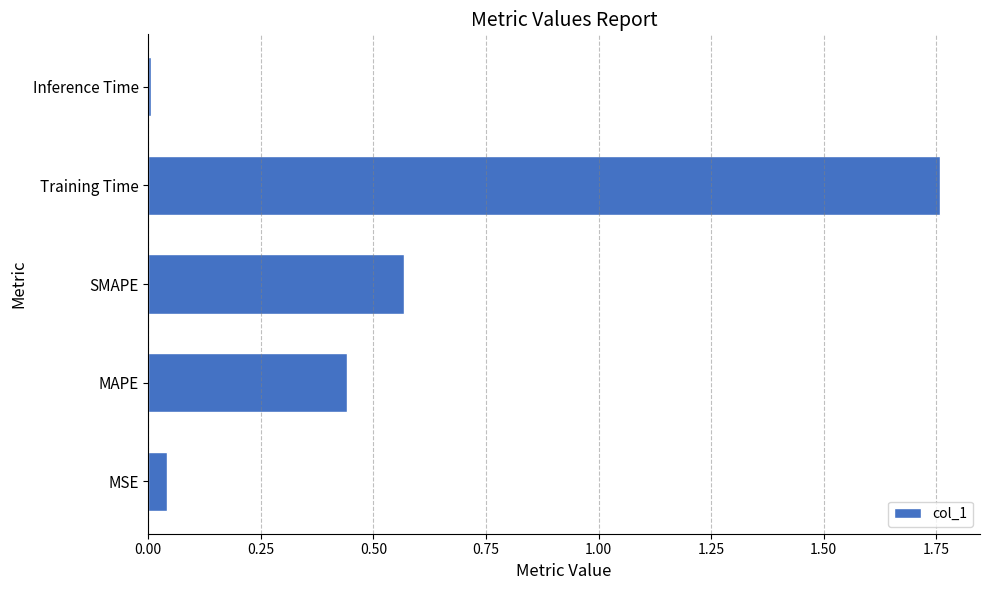

What is the difference between the second highest and second lowest values?

0.5